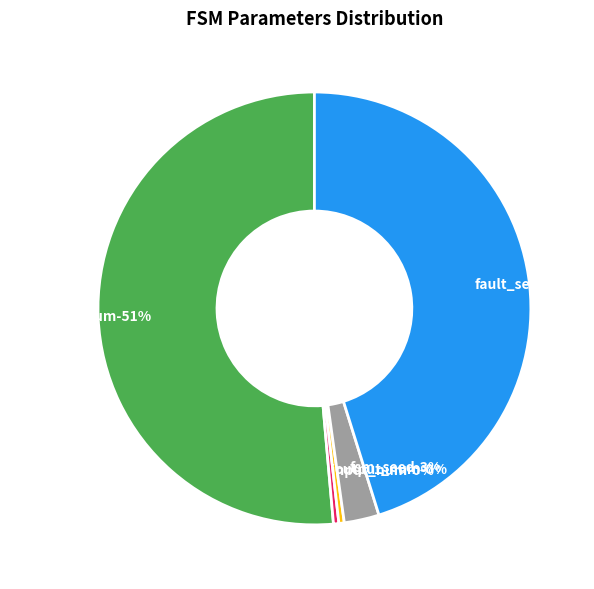

The input_num slice represents 8% of the pie. True or false?

False